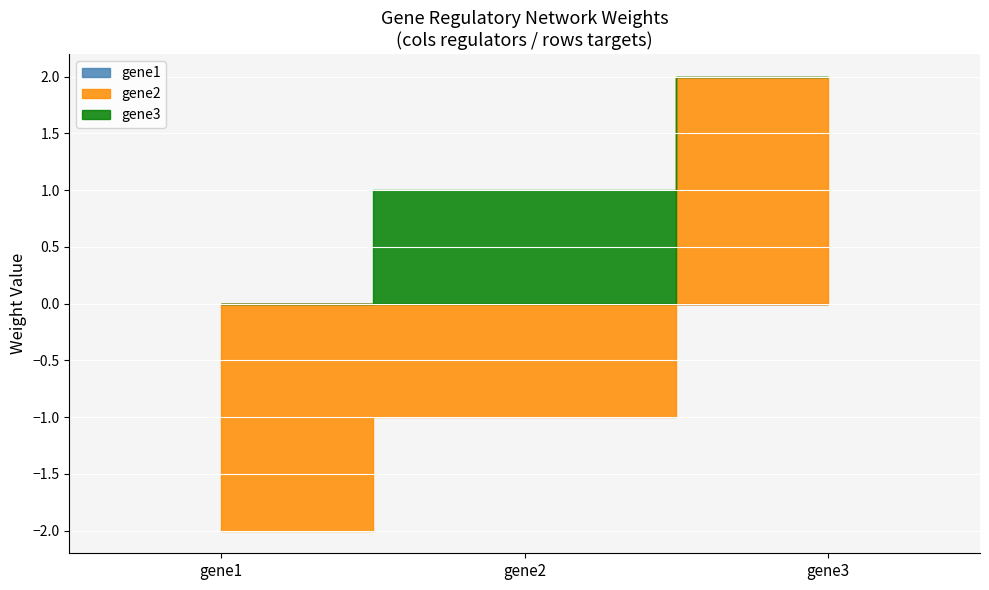

Which series has the widest spread of values?

gene2